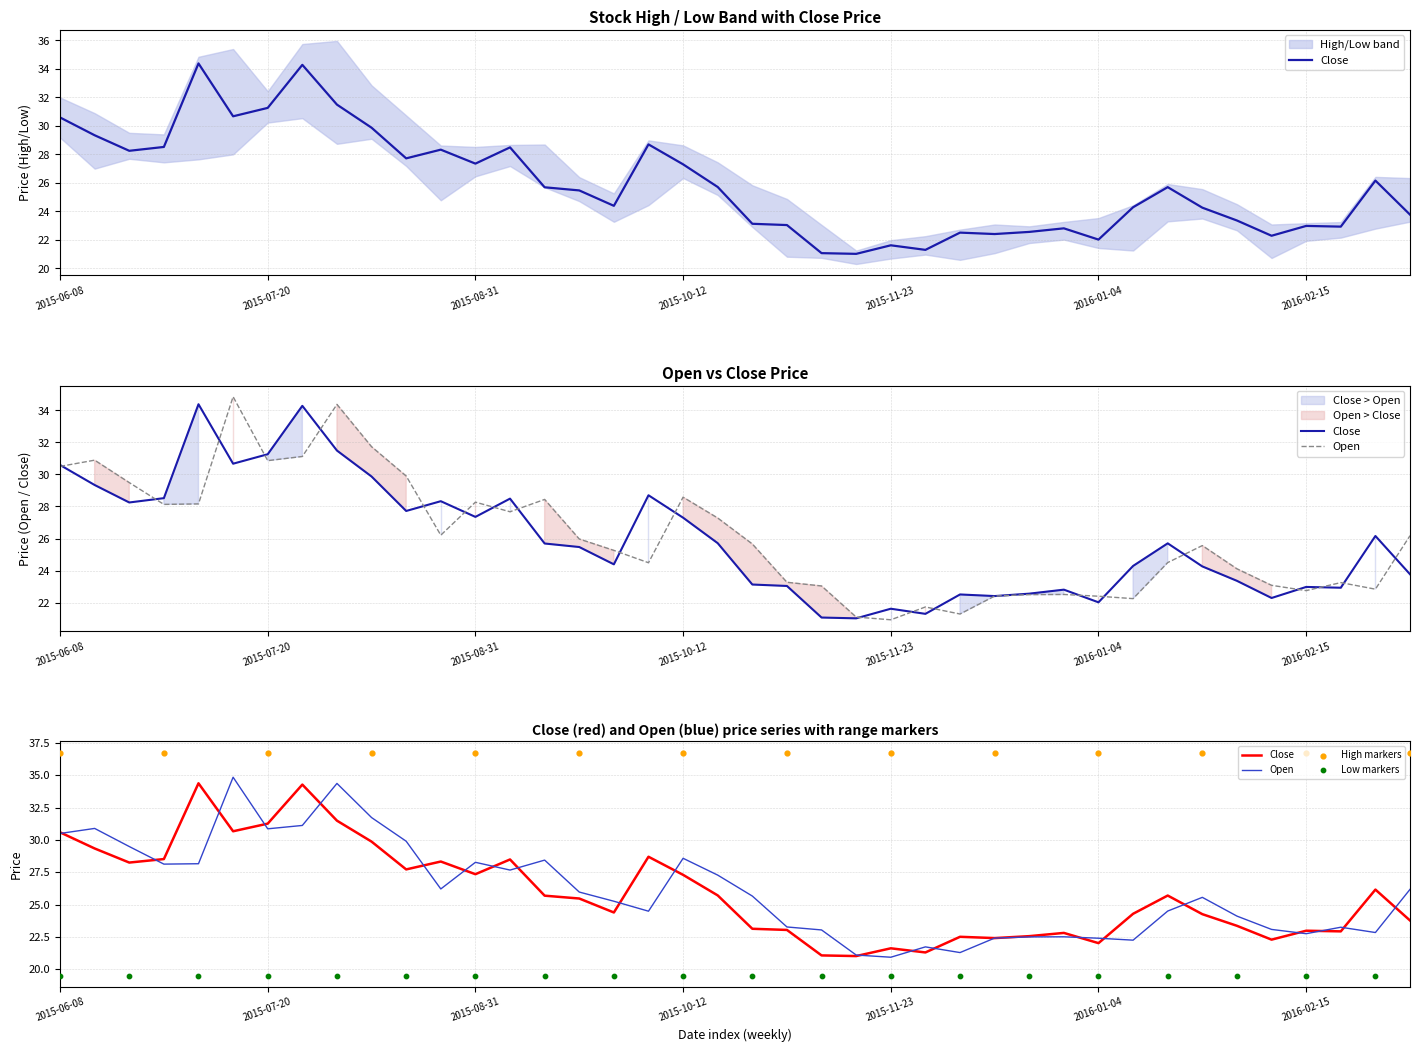

What are all the series names shown in the legend?

Close, Open